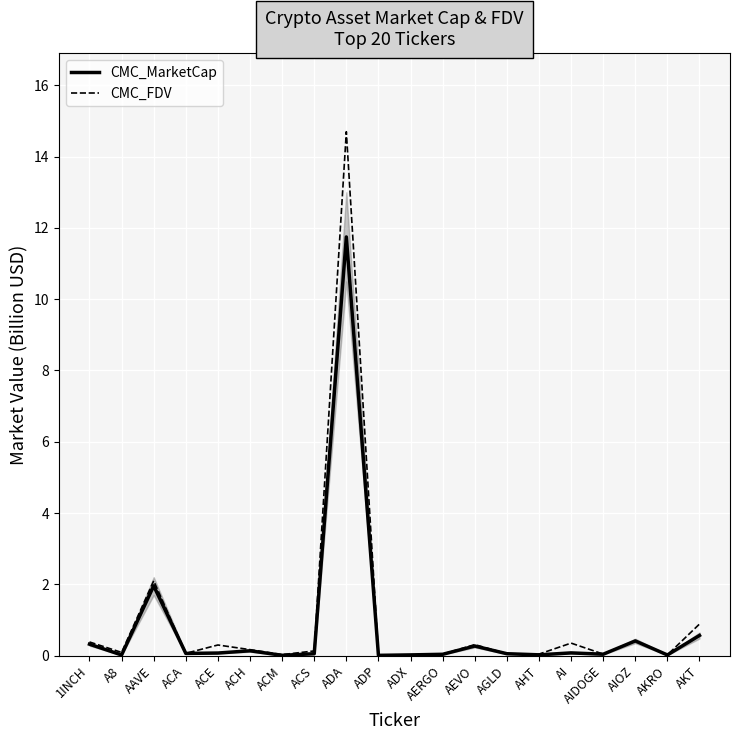

The CMC_MarketCap series shows 0.1 at AIDOGE. True or false?

False